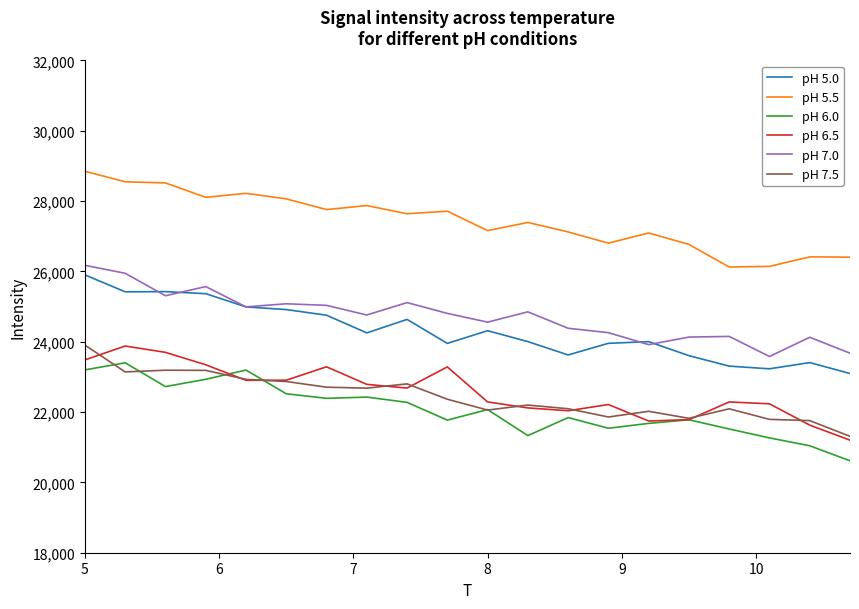

True or false: pH 7.5 and pH 5.5 cross at least once.

False